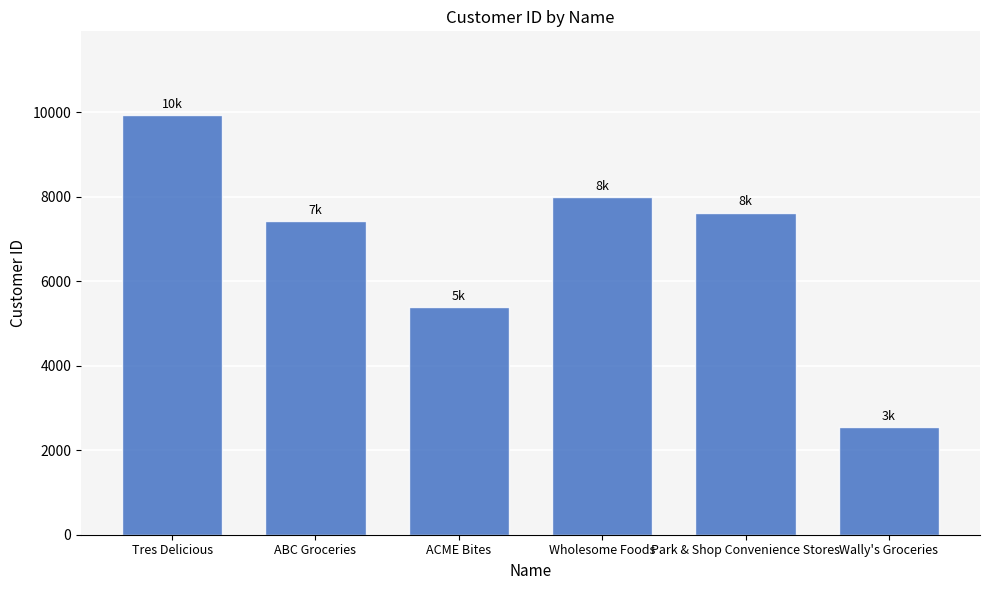

What is the difference between the values at Wholesome Foods and Park & Shop Convenience Stores?

367